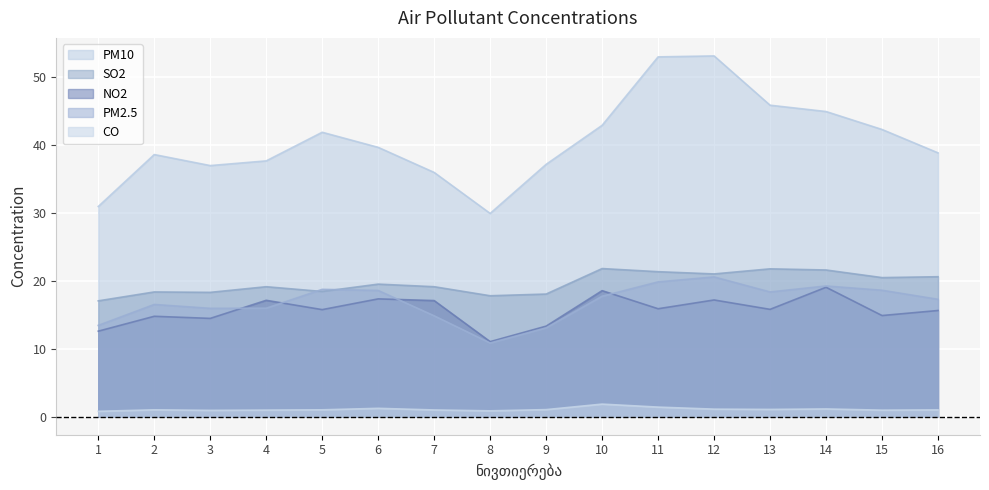

At which category does PM2.5 reach its first local peak?

2